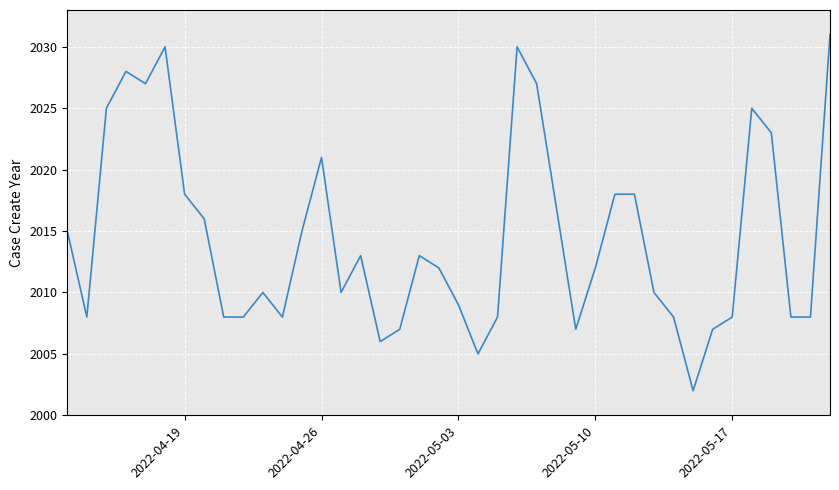

What is the maximum value shown in the chart?

2031